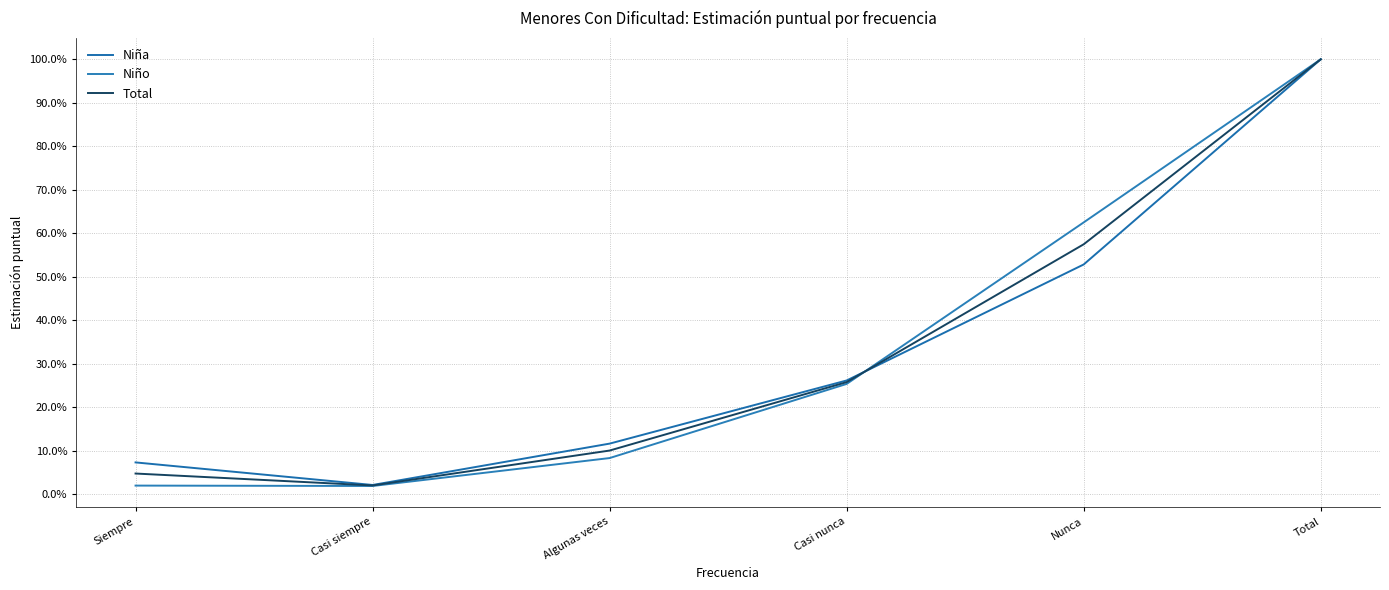

Is this an area chart (filled region under the line)?

No